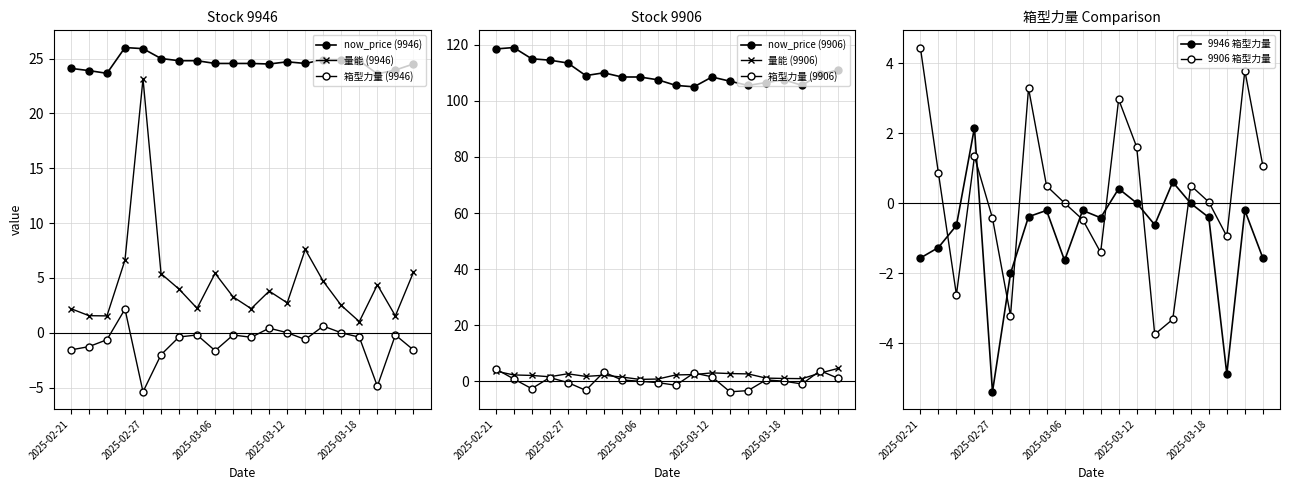

Is the value of 9946_now_price at 2025-02-25 greater than the value of 9946_箱型力量 at 2025-03-19?

Yes